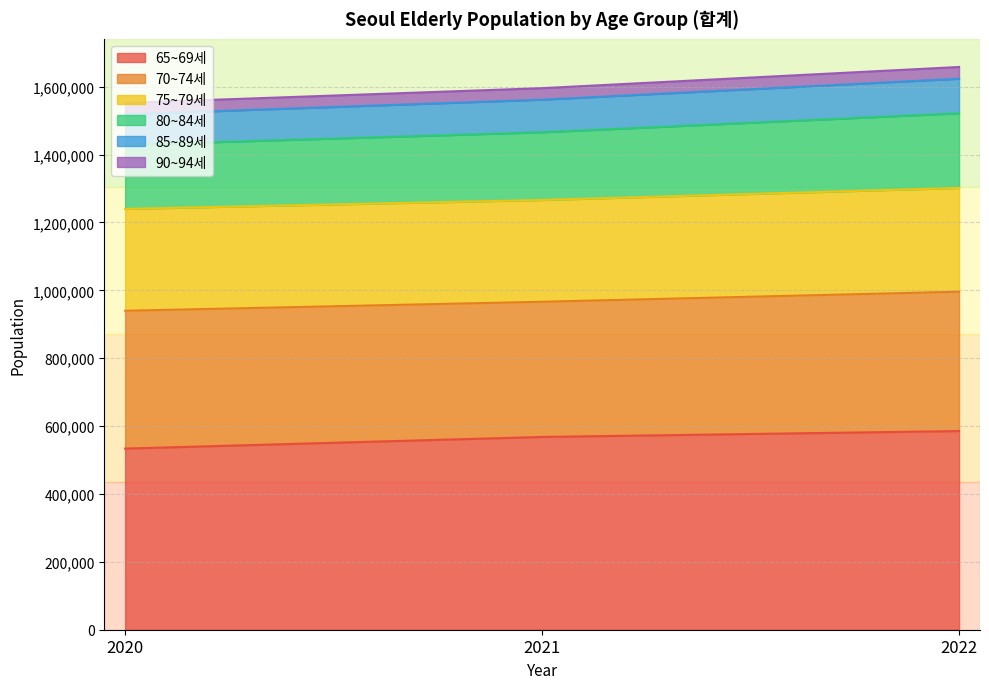

What is the greatest value displayed?

1658228